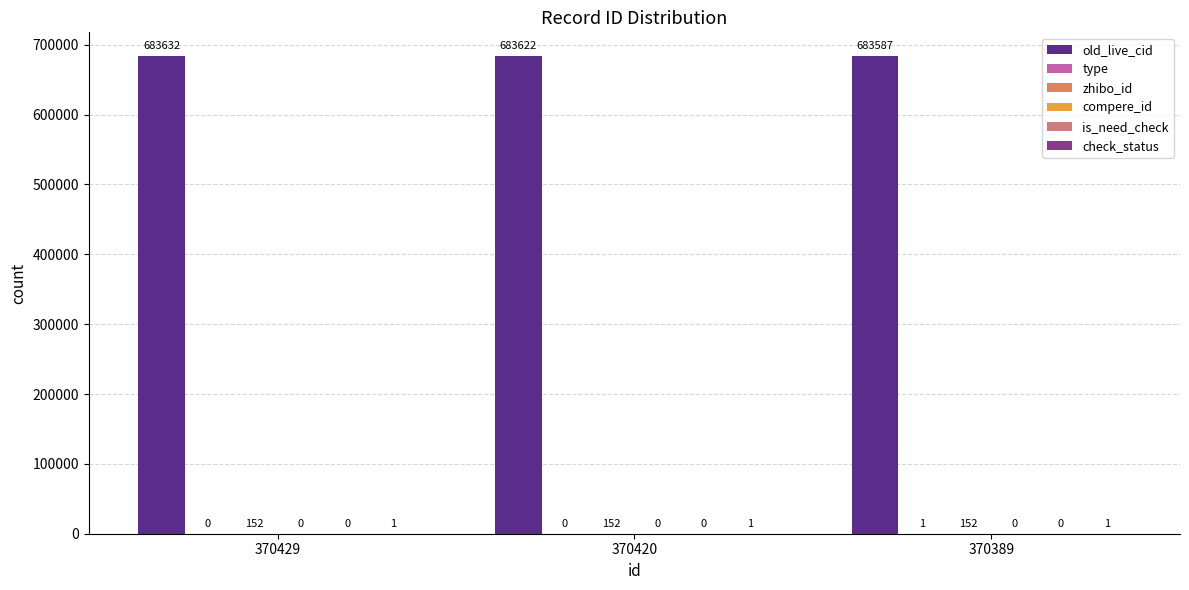

What is the total value across all series at 370420?

683775